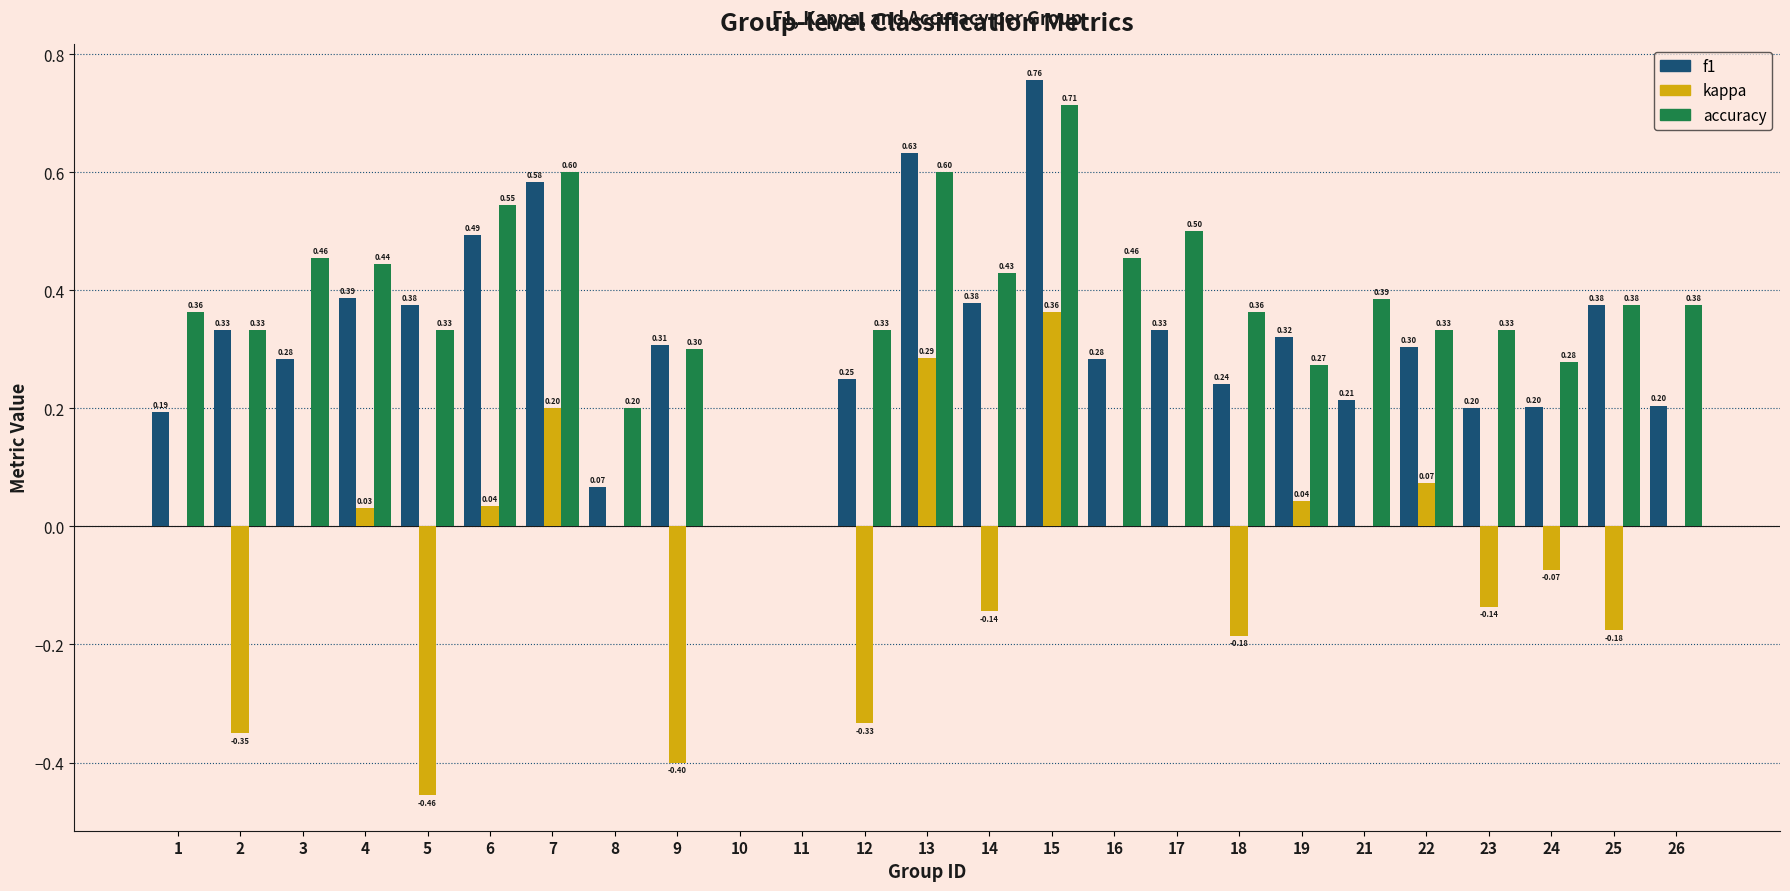

What is the total value across all series at 4?

0.9